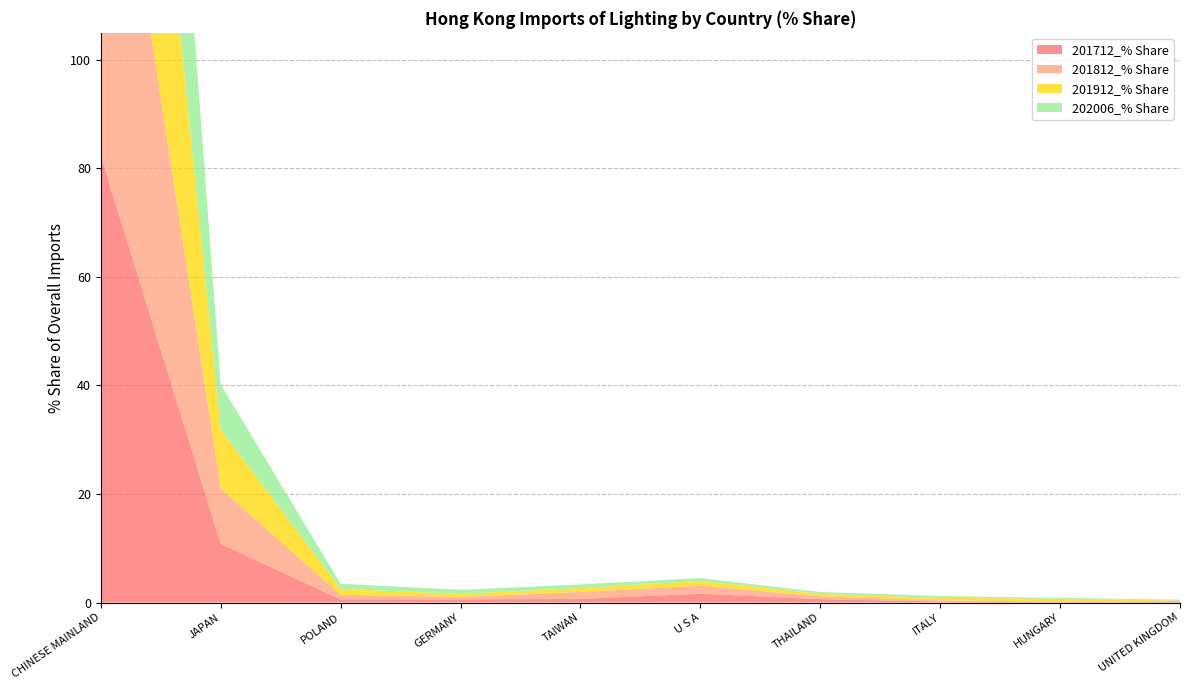

Reading left to right, what are all the values shown in this chart?

201712_% Share: 82.3	10.8	0.6	0.6	0.7	1.6	0.6	0.2	0.1	0.1
201812_% Share: 82.7	10.2	0.8	0.5	1.3	1.5	0.5	0.2	0.1	0.2
201912_% Share: 82.9	10.9	1.1	0.5	0.7	0.9	0.4	0.5	0.5	0.1
202006_% Share: 86.8	8.3	0.9	0.7	0.7	0.5	0.3	0.3	0.2	0.2